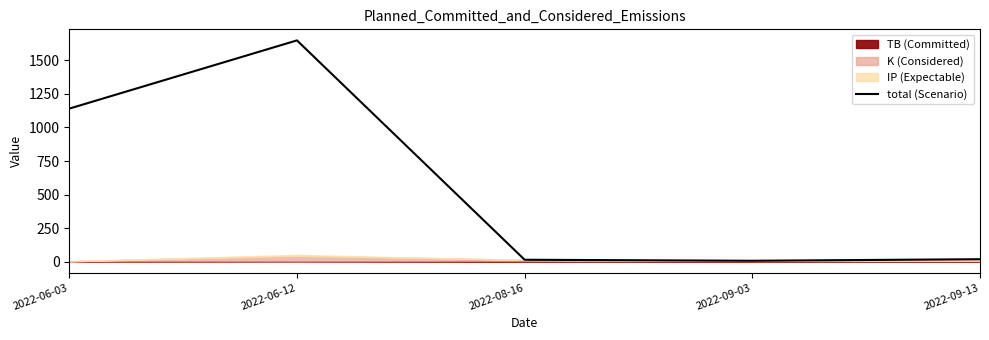

Is it true that the value at 2022-09-03 is 2.9?

False